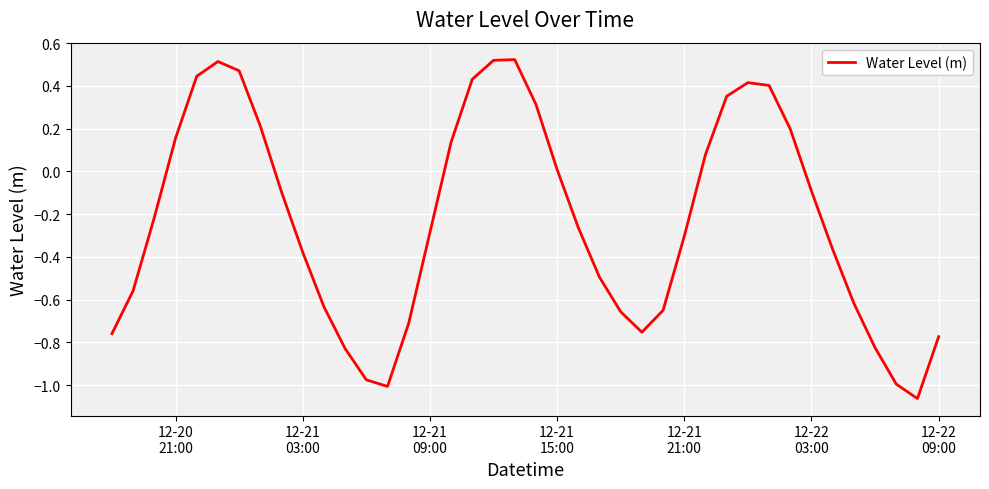

How many lines are shown in the chart?

1